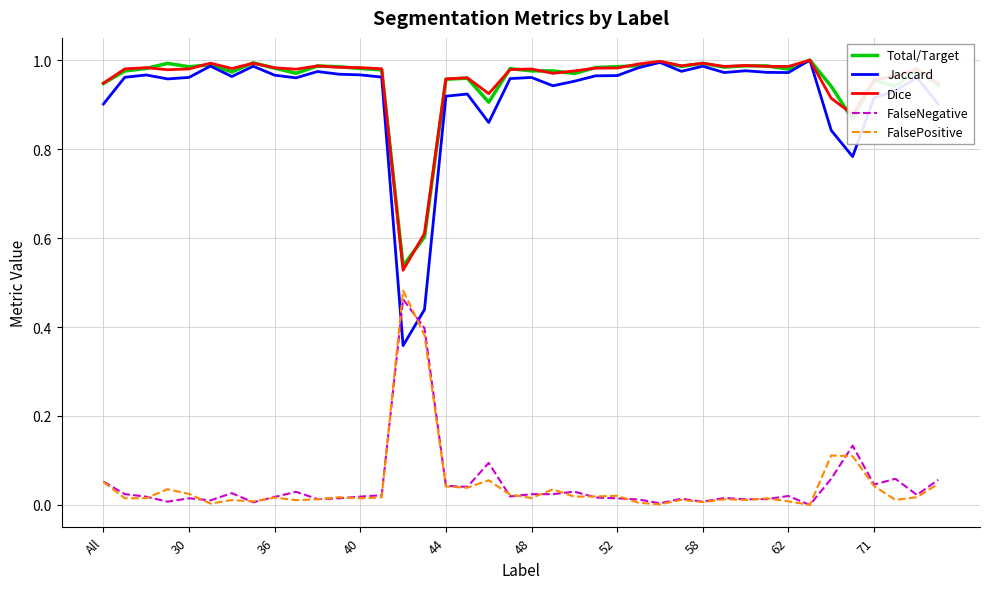

How many lines are shown in the chart?

5